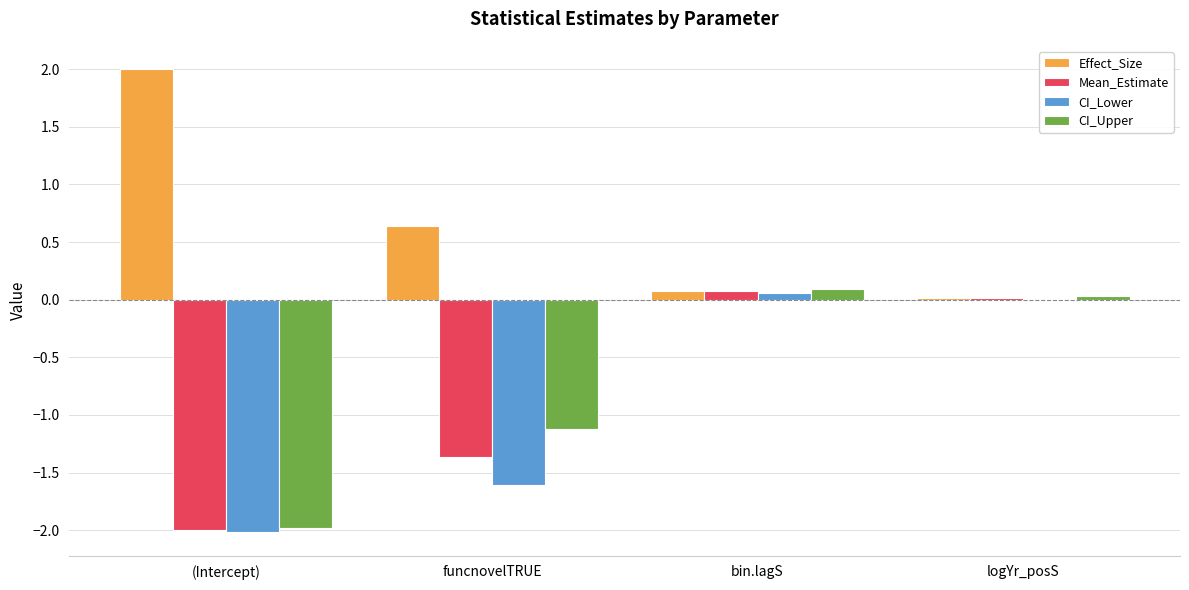

Count the number of categories in the chart.

4